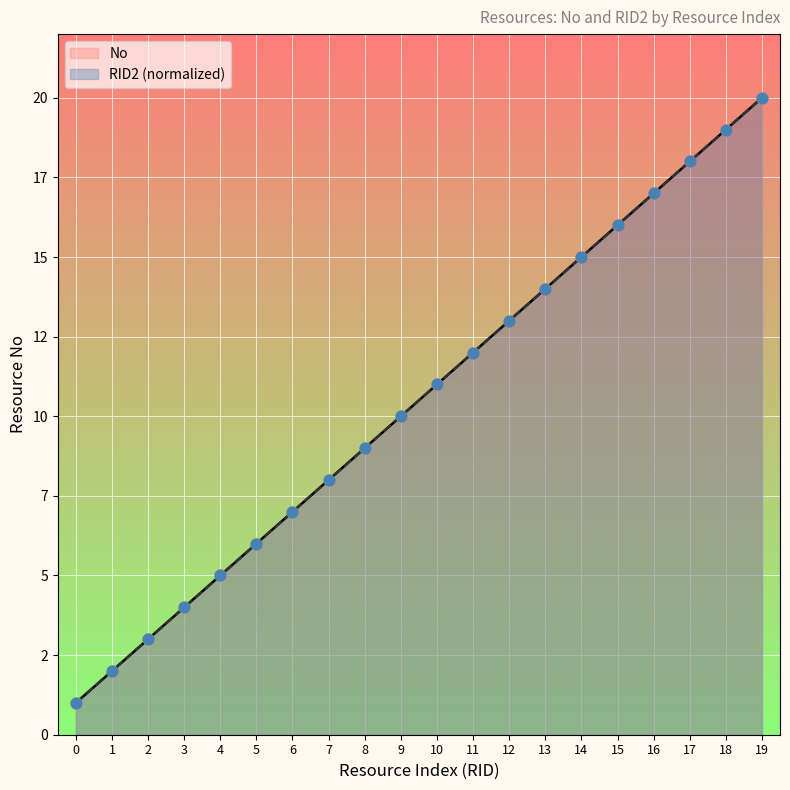

Which series reaches the maximum Y coordinate?

No